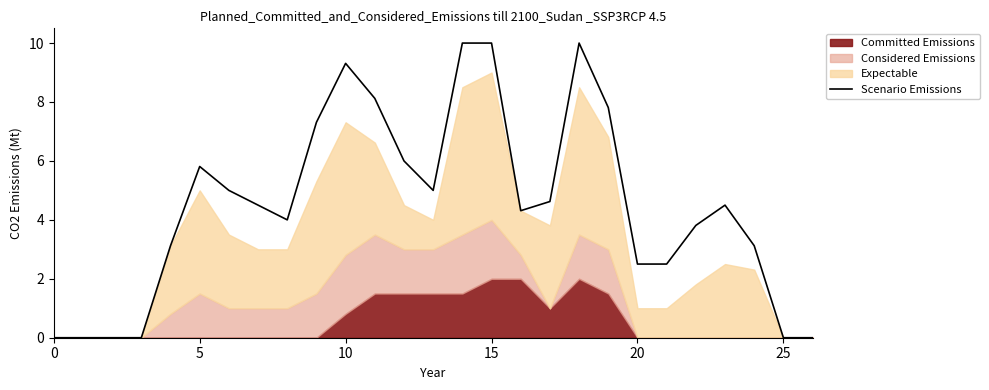

What is the maximum value for Scenario Emissions?

10.0